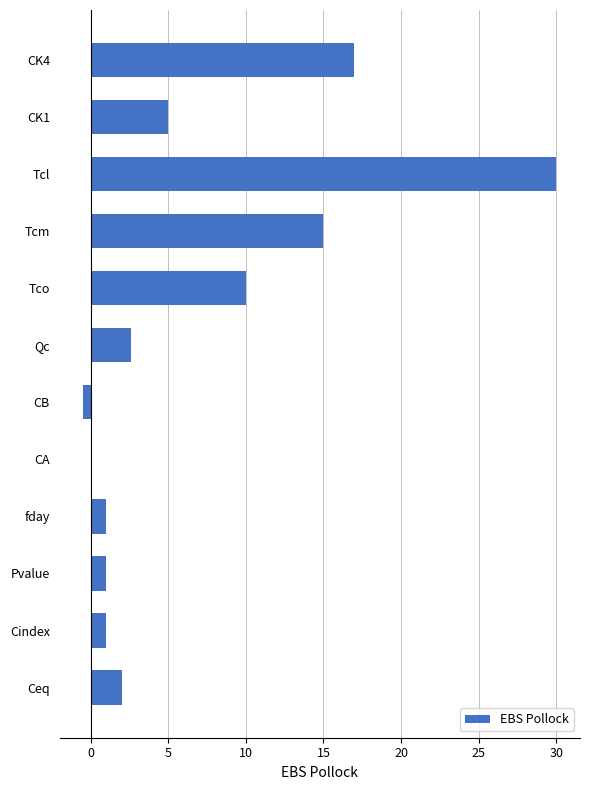

At which category does the chart reach its minimum across all series?

CB